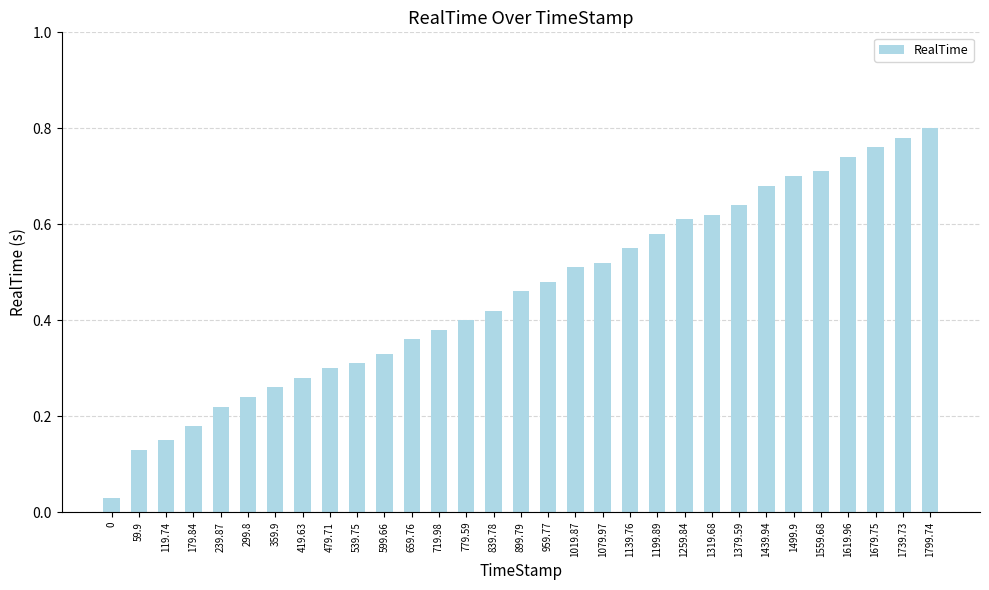

The chart shows a value of 0.6 at 899.79. True or false?

False